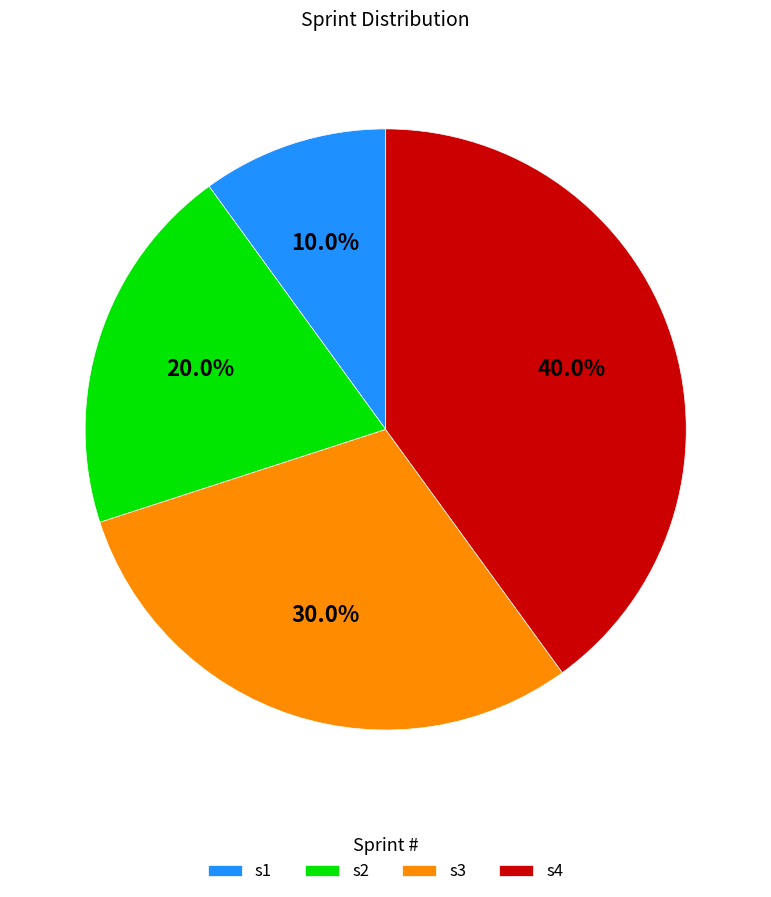

To the nearest percent, what is the average slice percentage?

25%